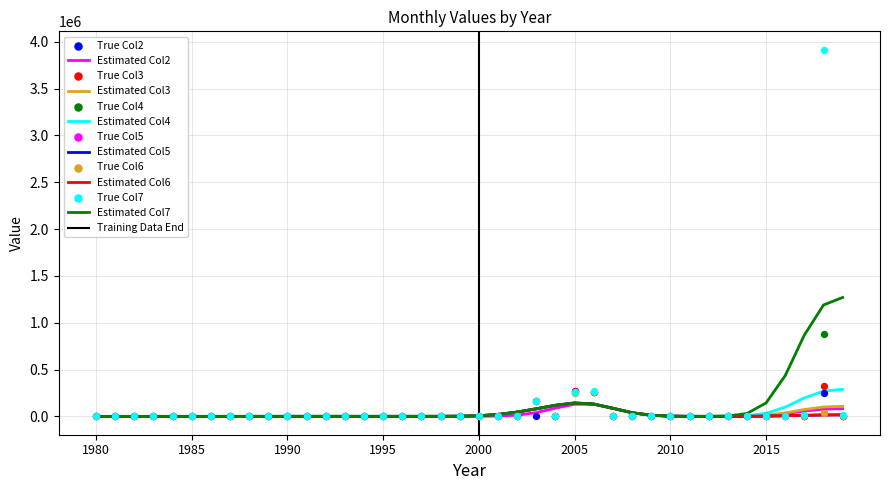

The value of Estimated Col3 at 2005 is 145309.6. True or false?

True